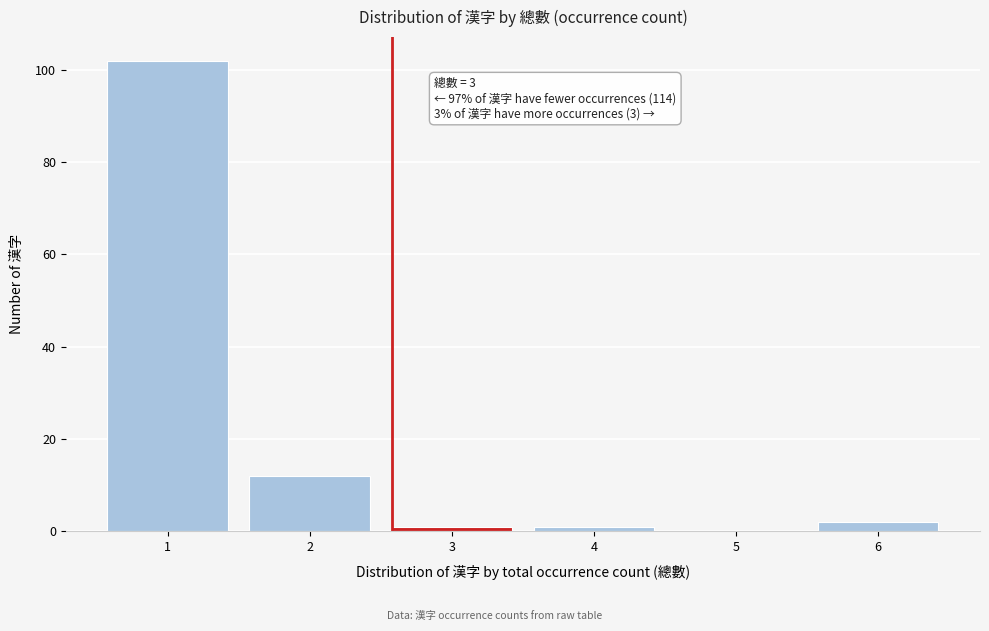

Reading right to left, extract all data points from this chart.

6=2	5=0	4=1	3=1	2=12	1=102